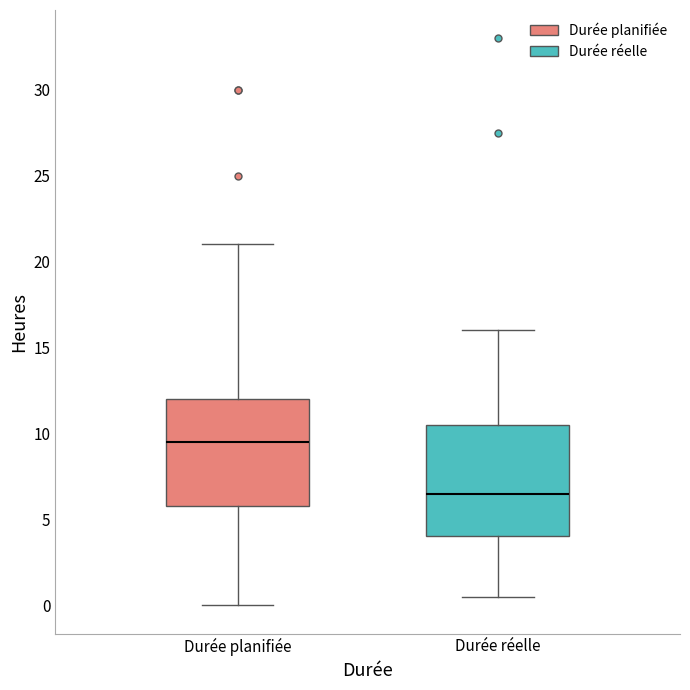

Reading left to right, transcribe this box plot: for each box, give where its median line is, the range the box spans, and where its two whiskers end, as read against the y-axis. The values are not printed on the chart, so give them approximately, as read against the axis.

Durée planifiée: median 9.5, box 6.0 to 12.0, whiskers 0.0 to 21.0
Durée réelle: median 6.5, box 4.0 to 10.5, whiskers 0.5 to 16.0